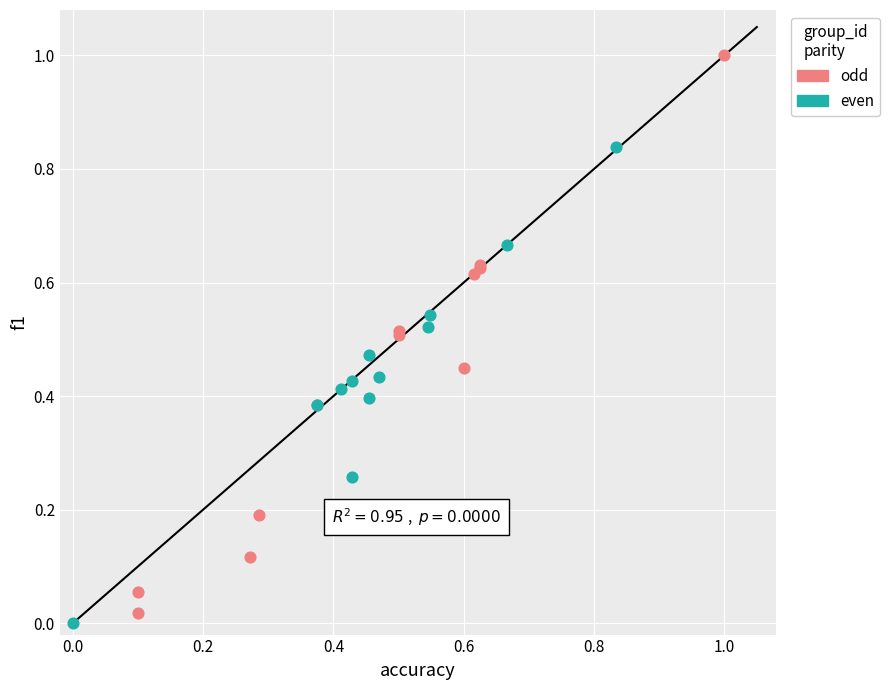

Which series reaches the maximum Y coordinate?

odd